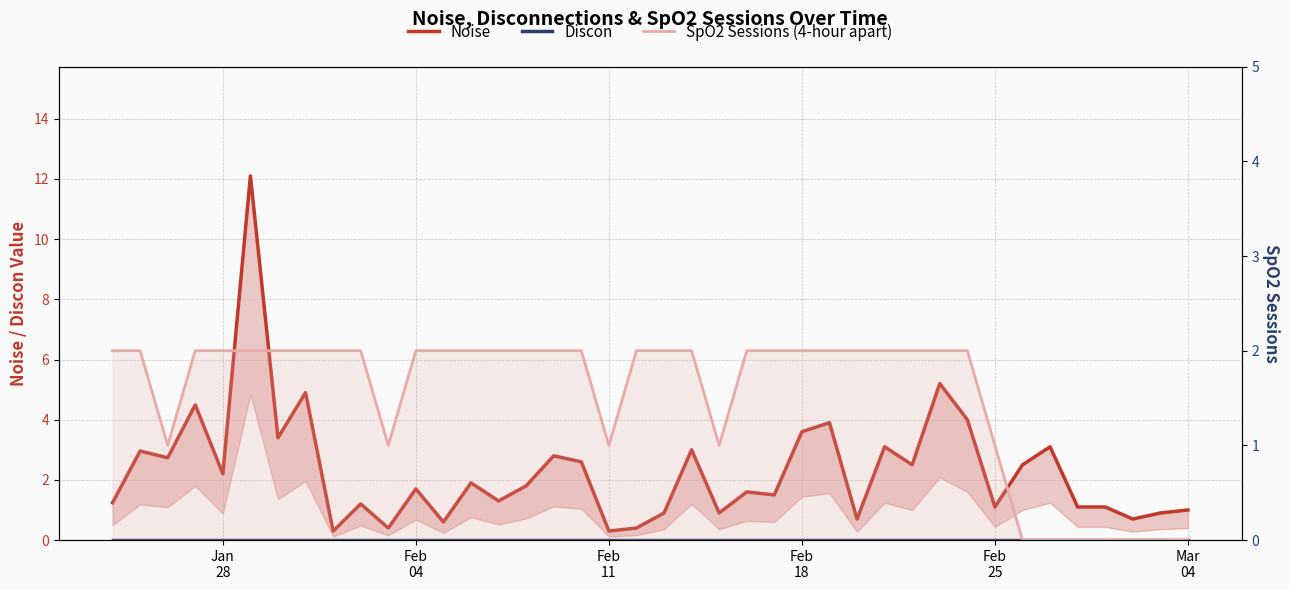

The value of SpO2 Sessions (4-hour apart) at 26 is 1.4. True or false?

False